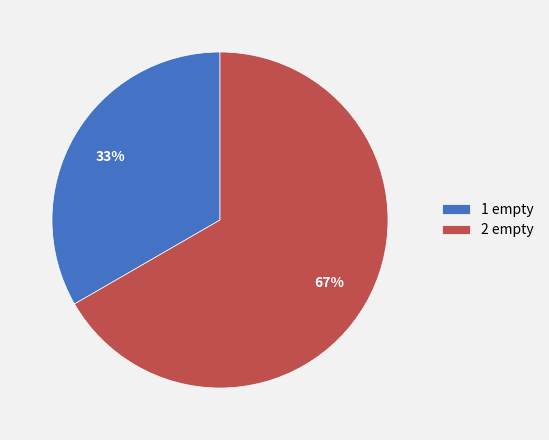

What is the ratio of the value at 1 empty to the value at 2 empty?

0.5